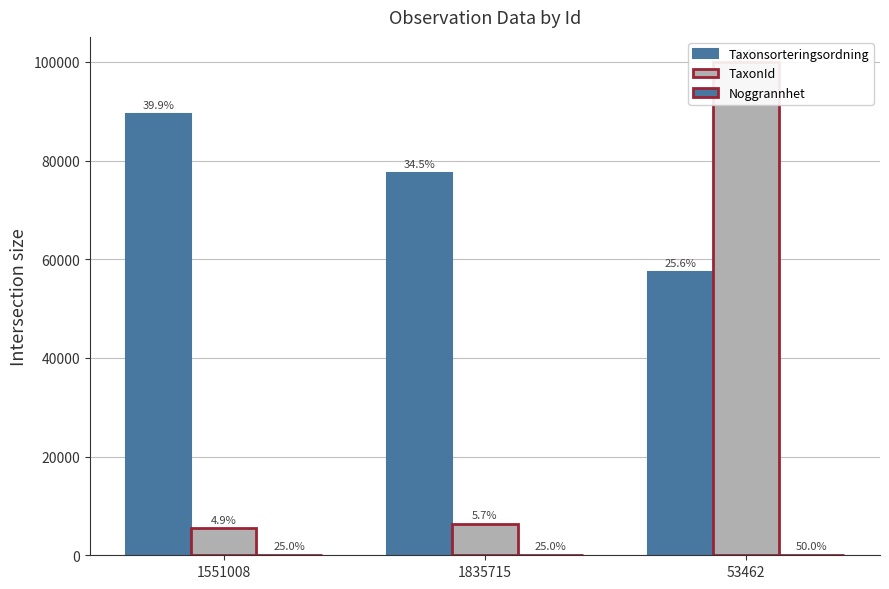

What are all the series names shown in the legend?

Taxonsorteringsordning, TaxonId, Noggrannhet